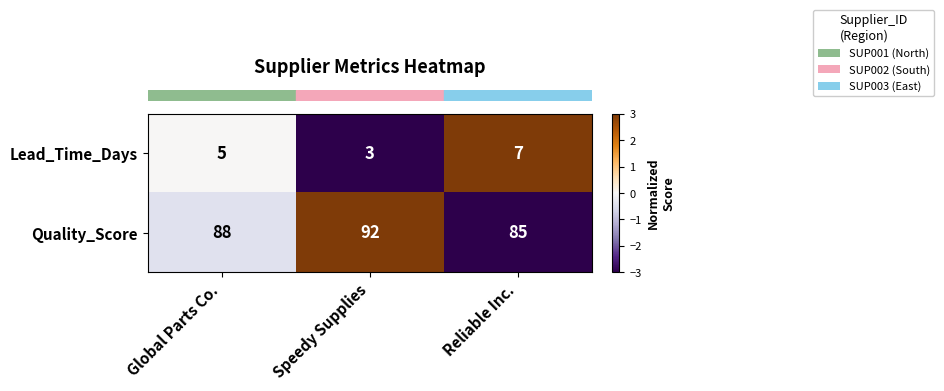

What is the spread (max minus min) of values at Speedy Supplies?

89